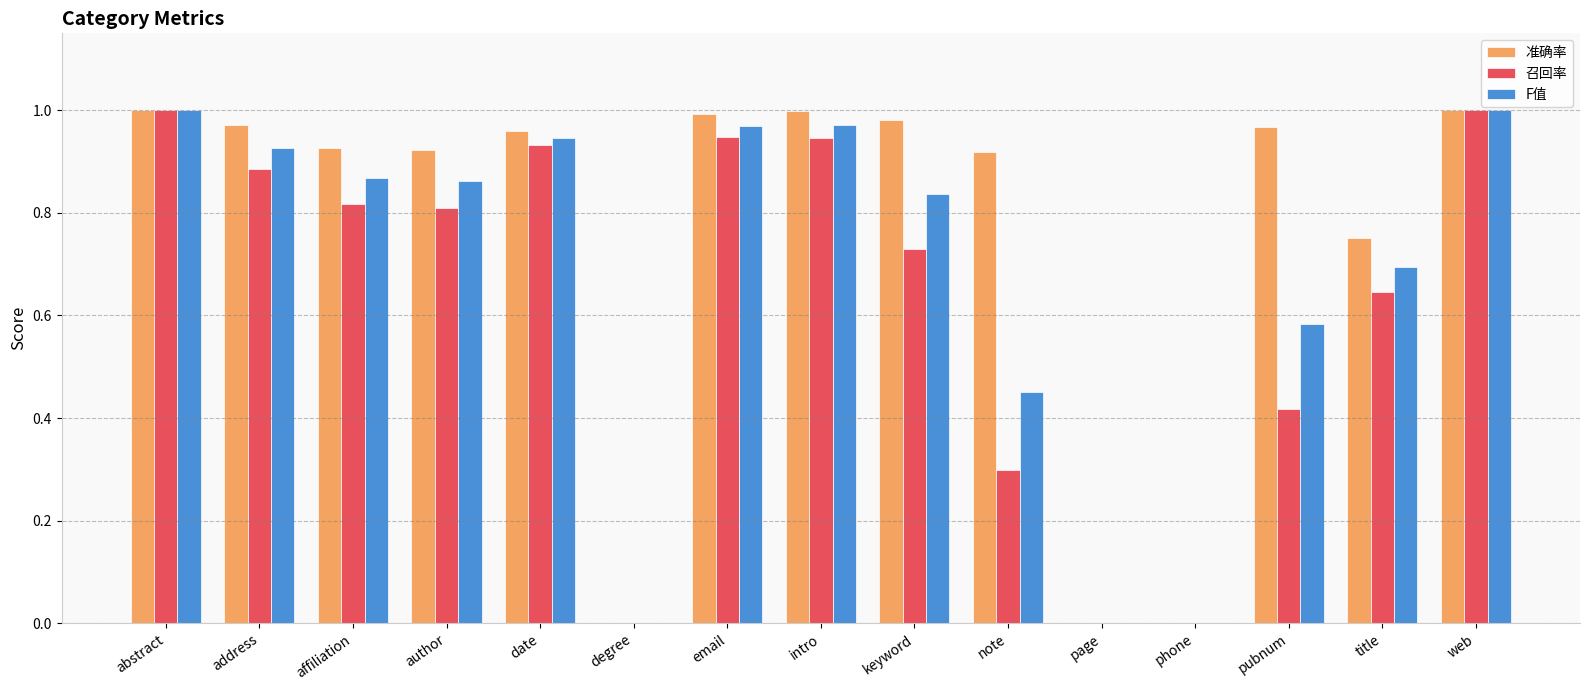

Is it true that F值 equals 1.6 at intro?

False